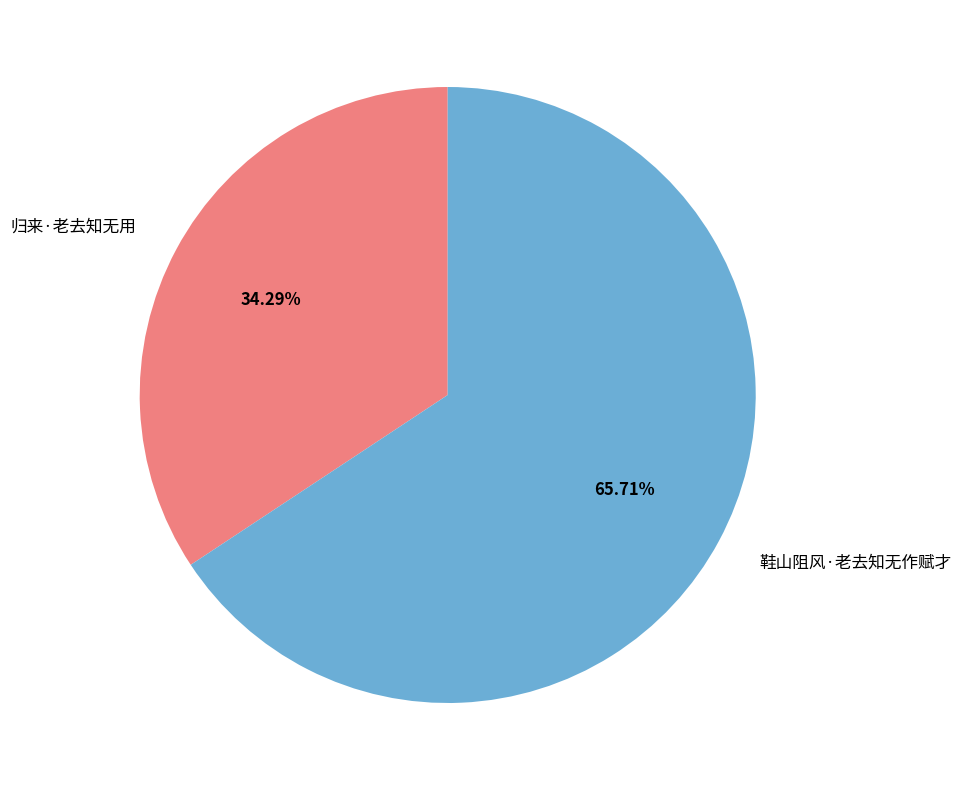

Rank the categories by value from highest to lowest.

鞋山阻风·老去知无作赋才, 归来·老去知无用